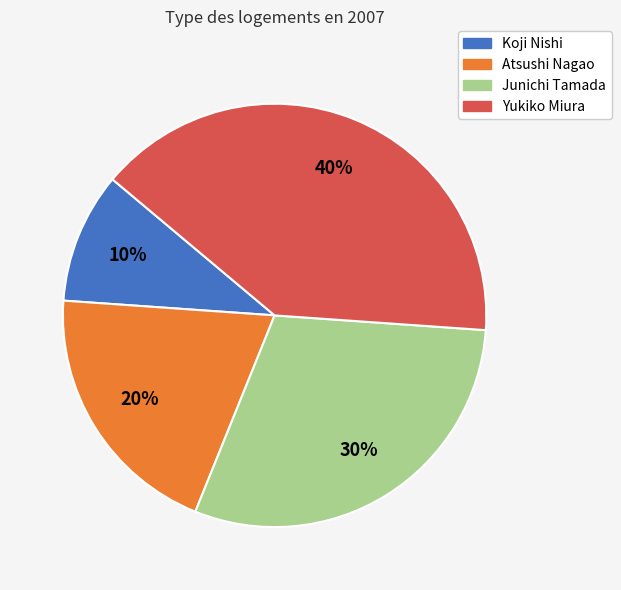

Rank the categories by value from lowest to highest.

Koji Nishi, Atsushi Nagao, Junichi Tamada, Yukiko Miura